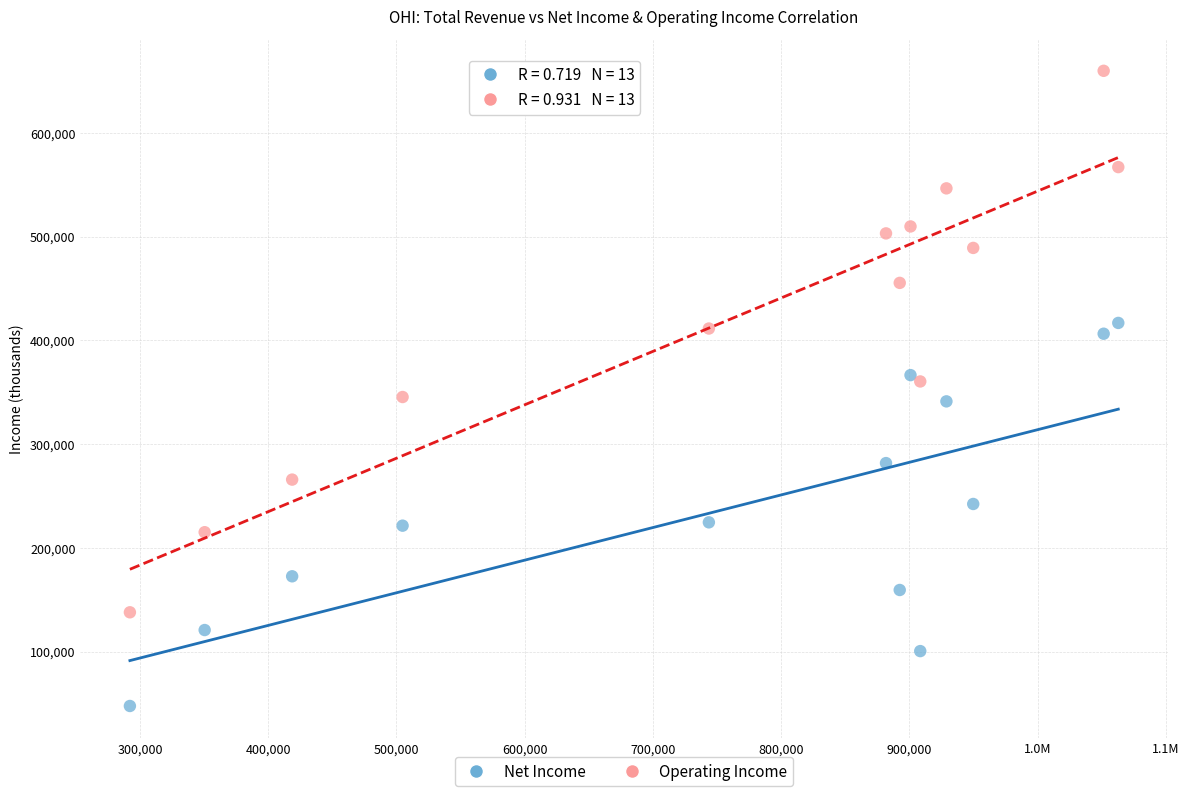

Which series contains the highest Y value?

Operating Income